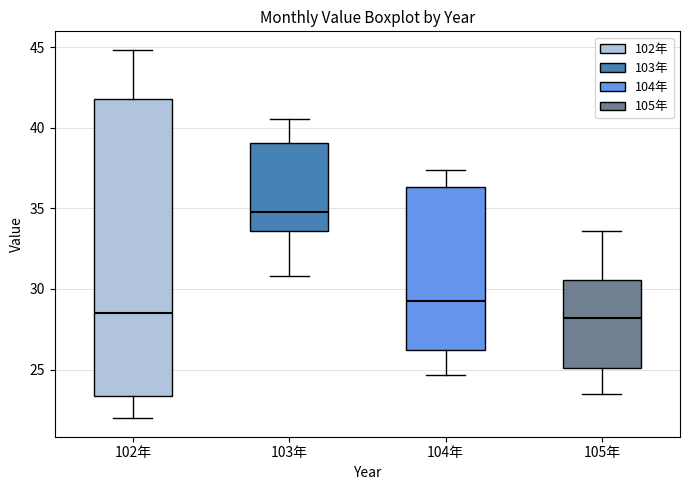

Reading left to right, transcribe this box plot: for each box, give where its median line is, the range the box spans, and where its two whiskers end, as read against the y-axis. The values are not printed on the chart, so give them approximately, as read against the axis.

102年: median 28.5, box 23.5 to 42.0, whiskers 22.0 to 45.0
103年: median 35.0, box 33.5 to 39.0, whiskers 31.0 to 40.5
104年: median 29.5, box 26.0 to 36.5, whiskers 24.5 to 37.5
105年: median 28.0, box 25.0 to 30.5, whiskers 23.5 to 33.5